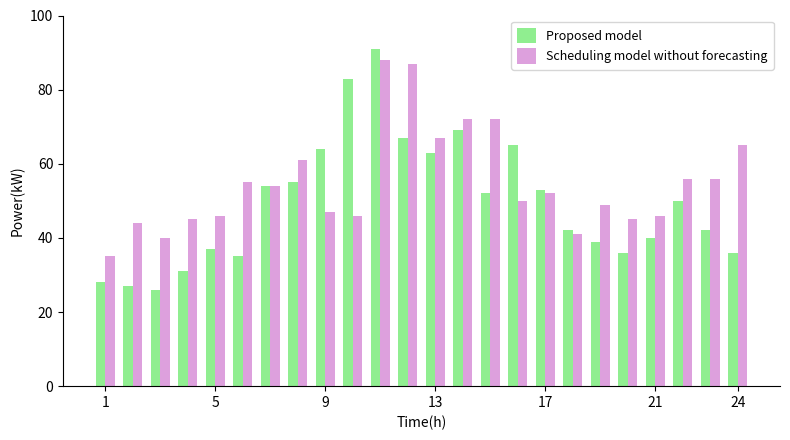

Which series has the largest total across all categories?

Scheduling model without forecasting